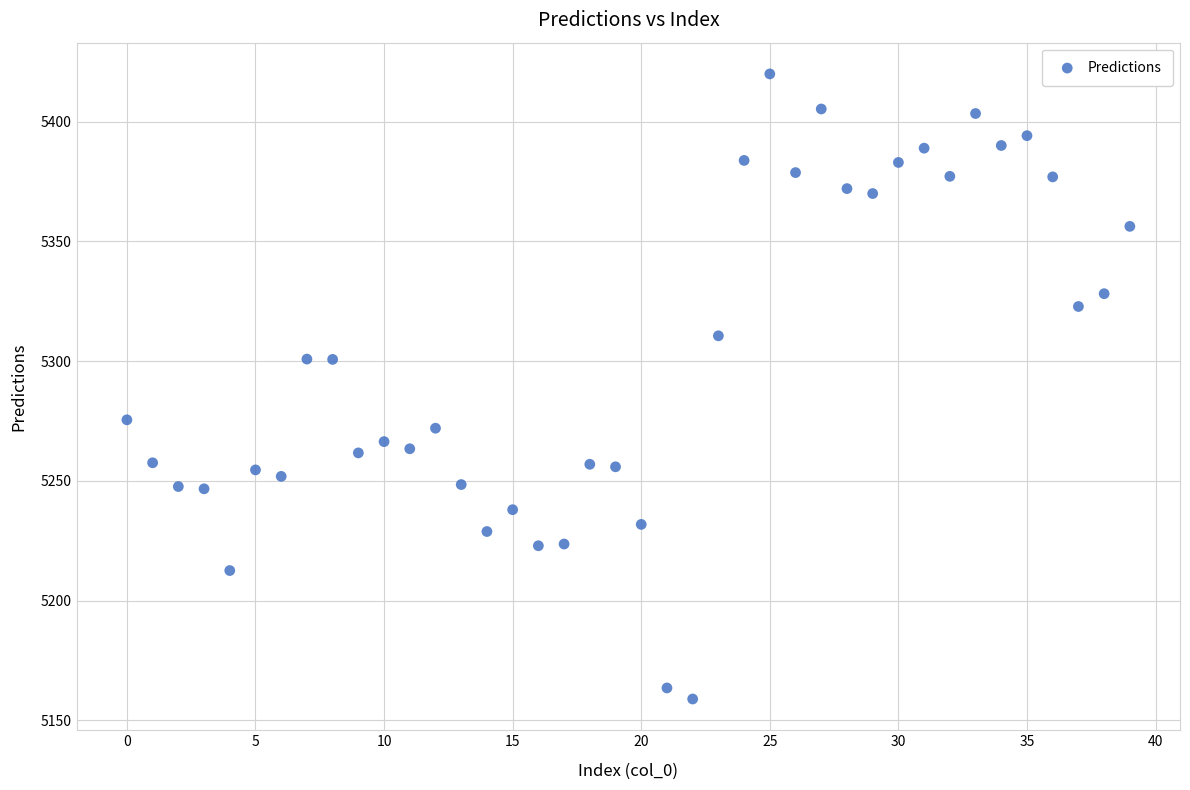

What is the range of Y values (max minus min)?

260.9